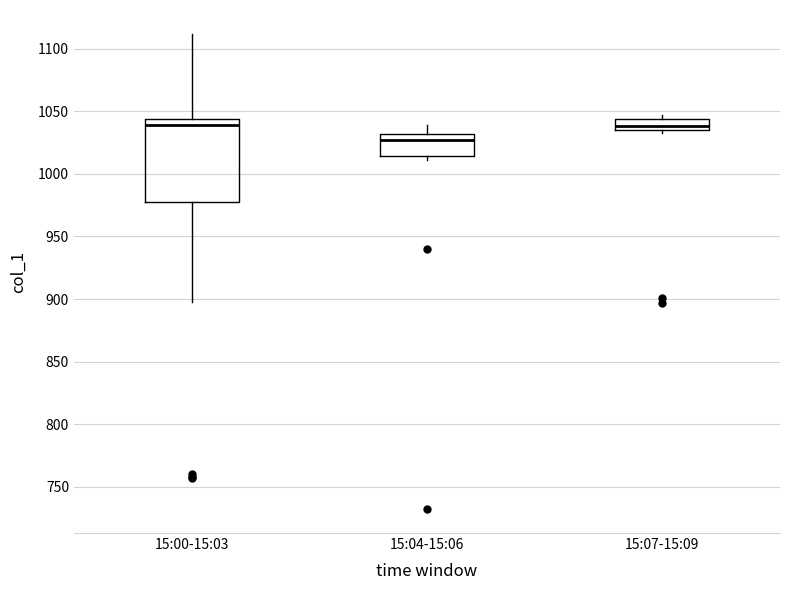

Where is the upper edge of the box for 15:07-15:09 on the y-axis? The values are not printed on the chart, so give them approximately, as read against the axis.

1045